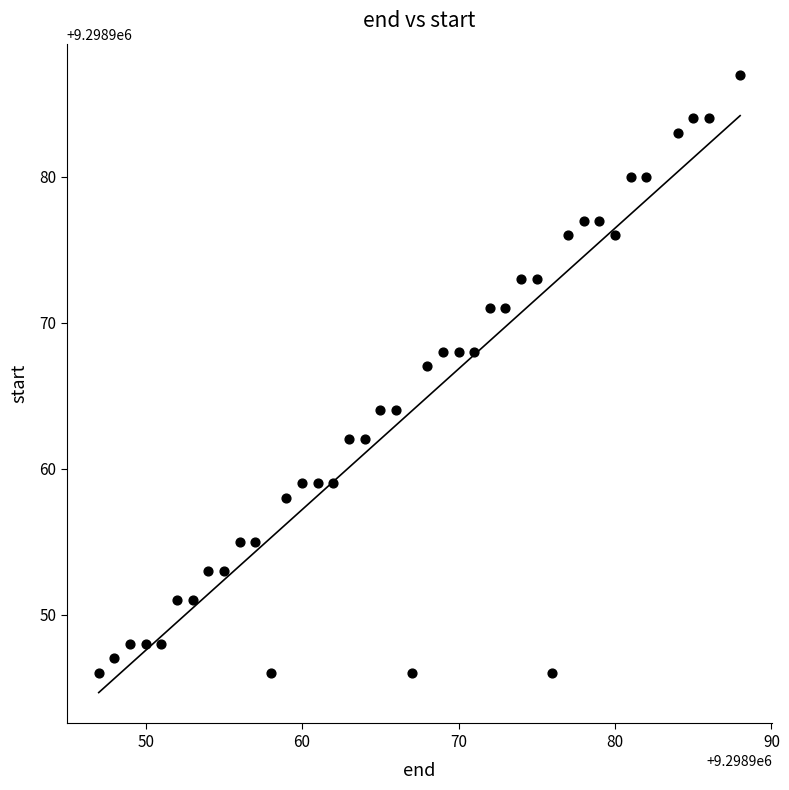

What Y value in the scatter plot is closest to 9298966?

9298967